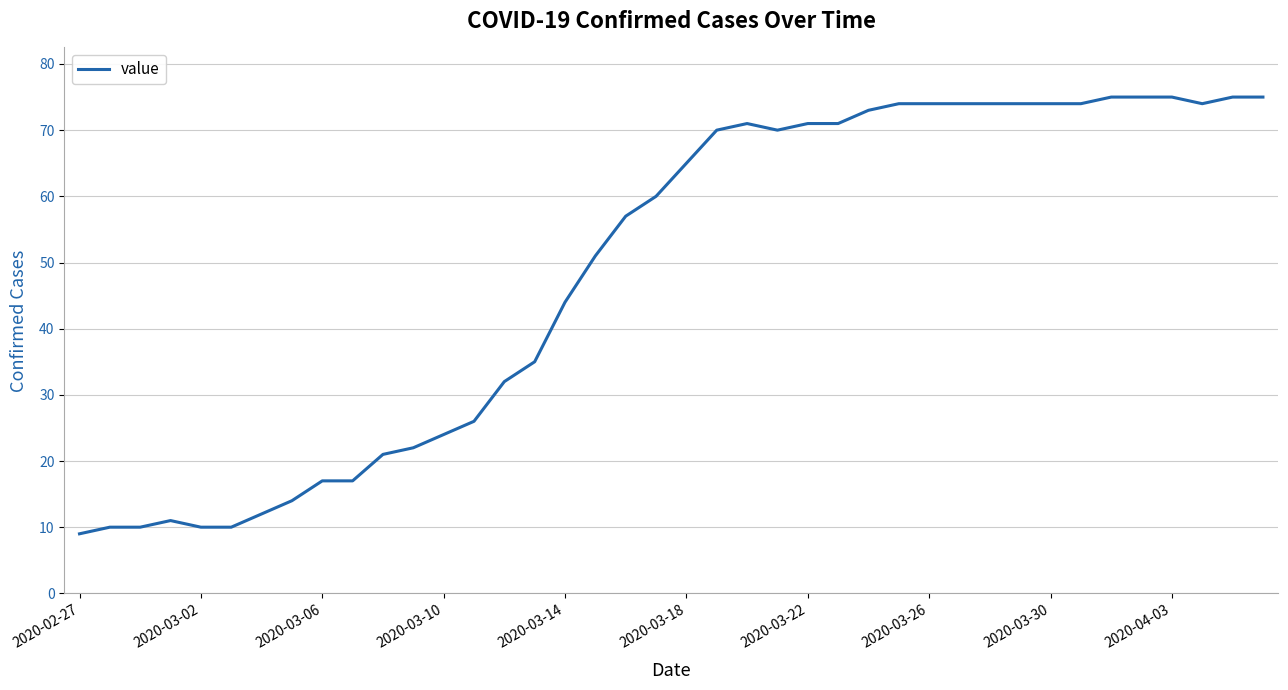

What is the difference between the maximum and second lowest values?

65